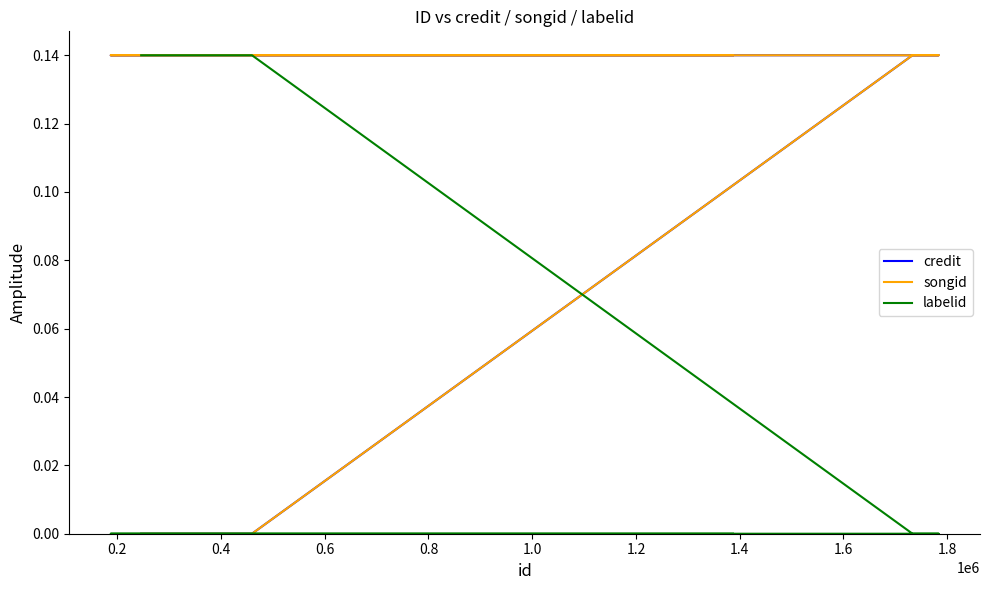

What is the difference between the highest and lowest values at 0.2?

0.1